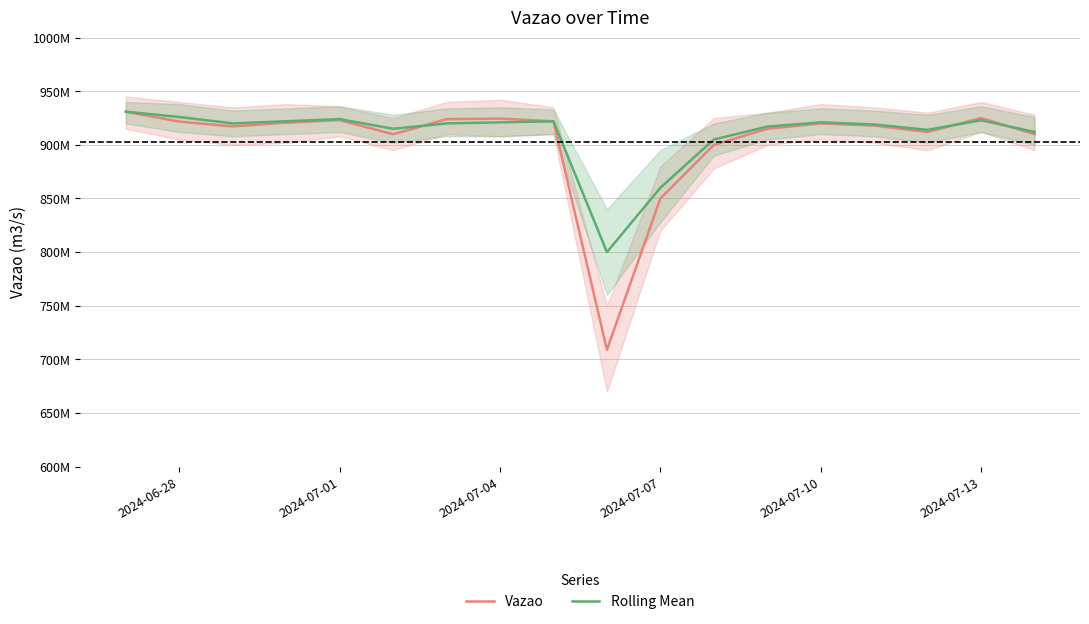

The Rolling Mean series shows 1261169029.9 at 6. True or false?

False